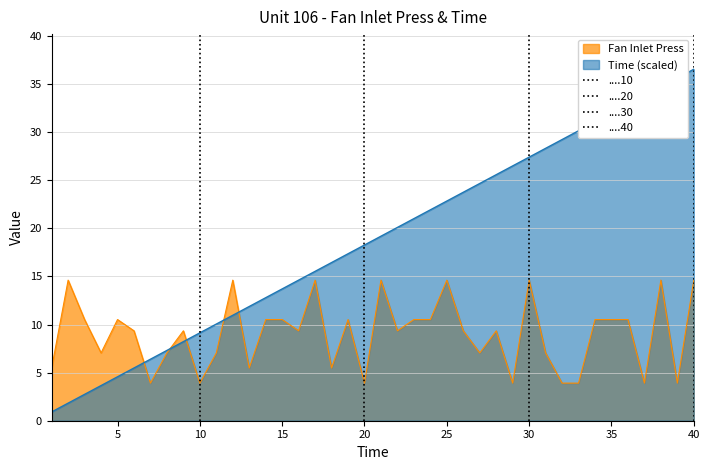

Count the number of categories in the chart.

40